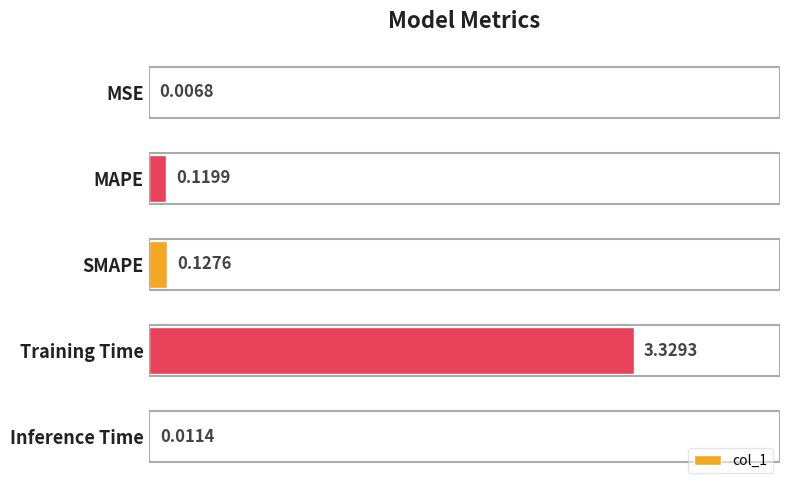

What is the sum of the values at SMAPE and Training Time?

3.5